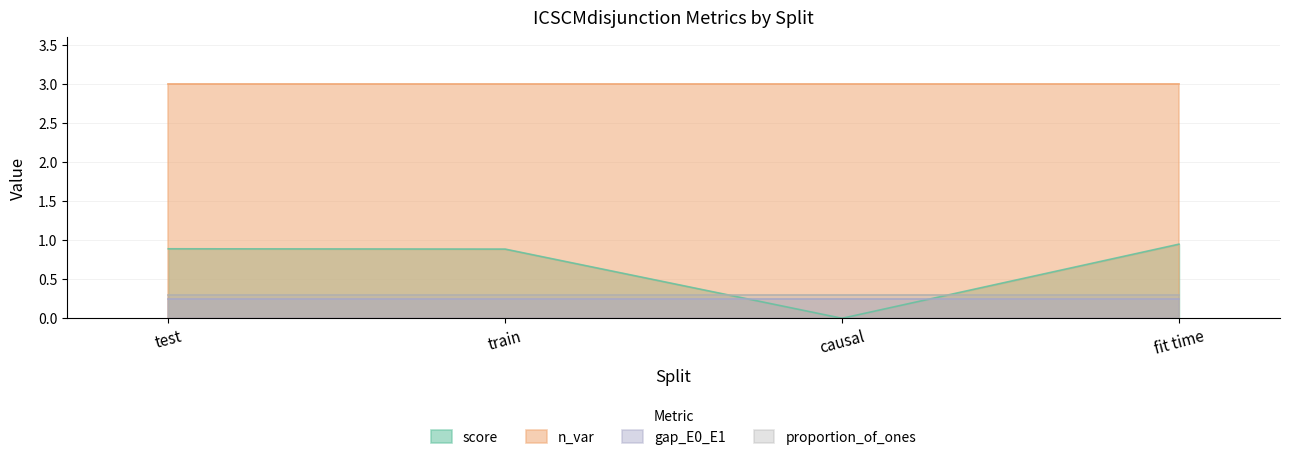

Which category has the highest value across all series?

test